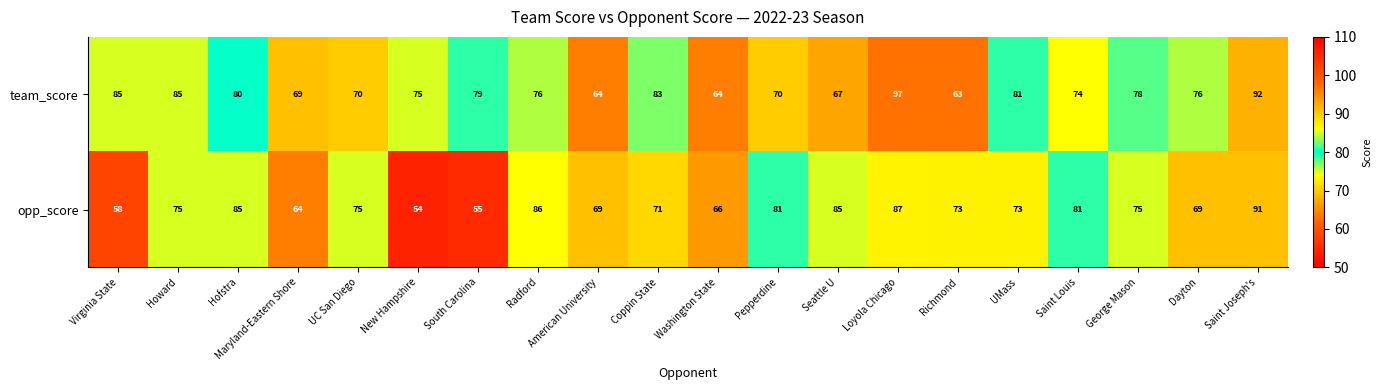

What is the maximum value shown in the chart?

97